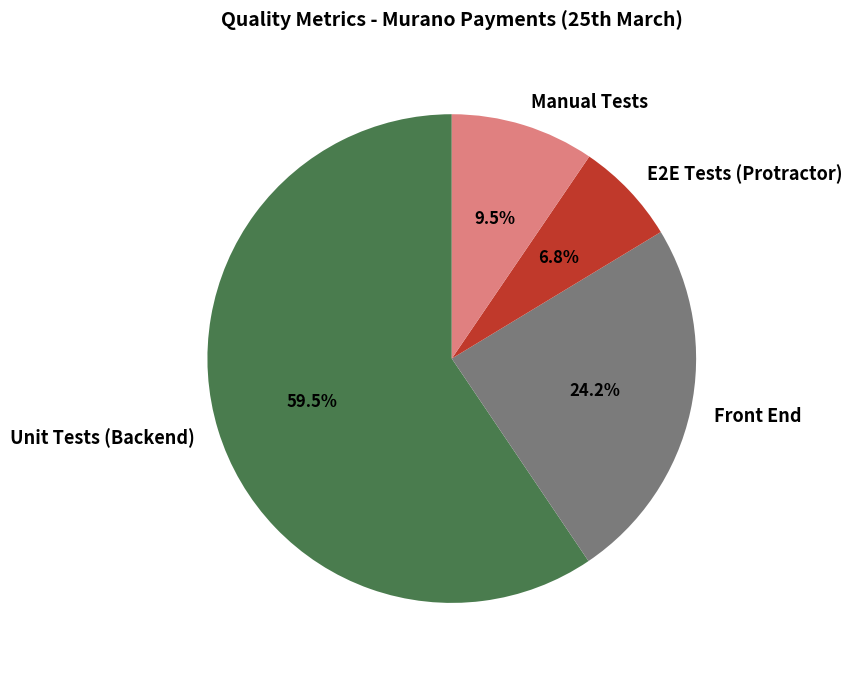

Is there a majority slice in this chart?

Yes